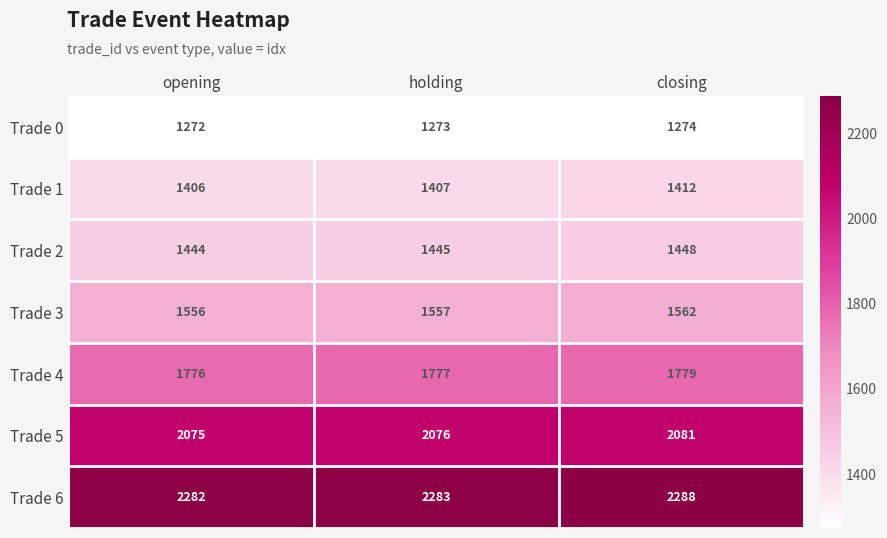

What is the sum of the Trade 2 values at opening and holding?

2889